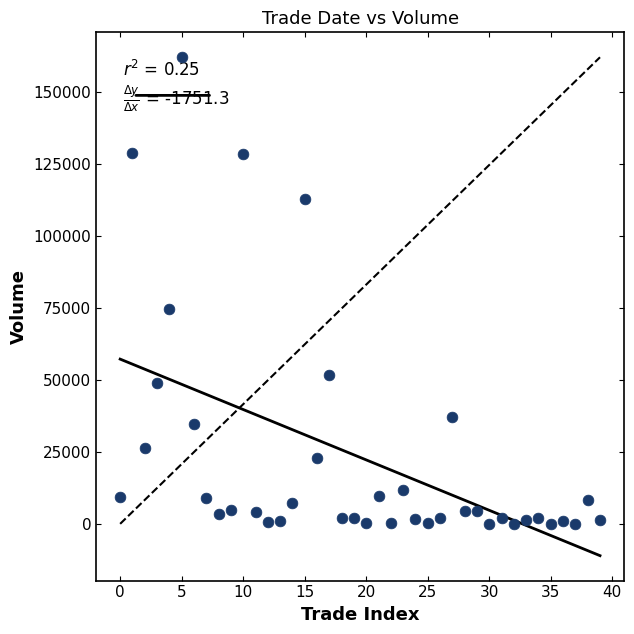

What is the range of Y values (max minus min)?

162146